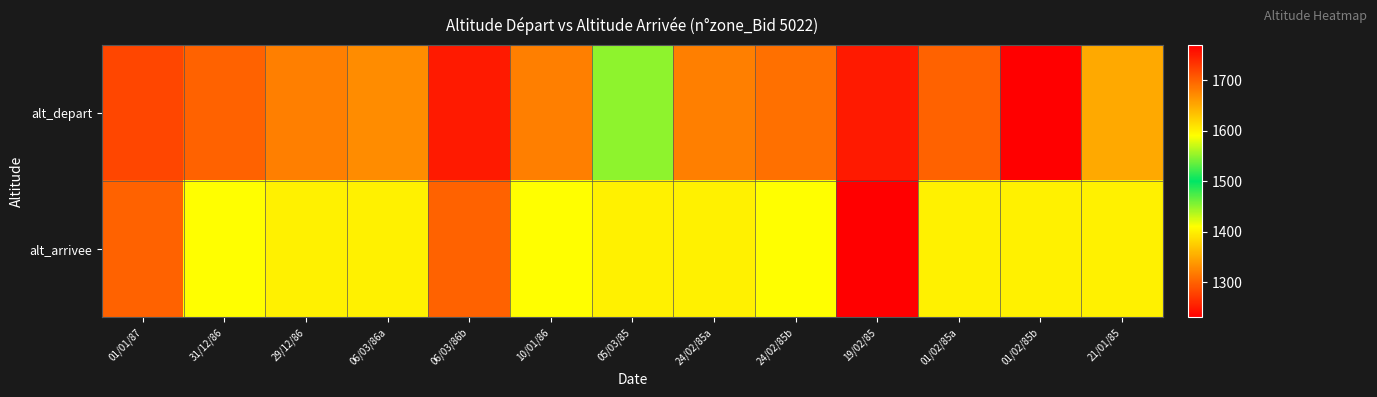

Which series changed the most between 29/12/86 and 06/03/86a?

alt_depart